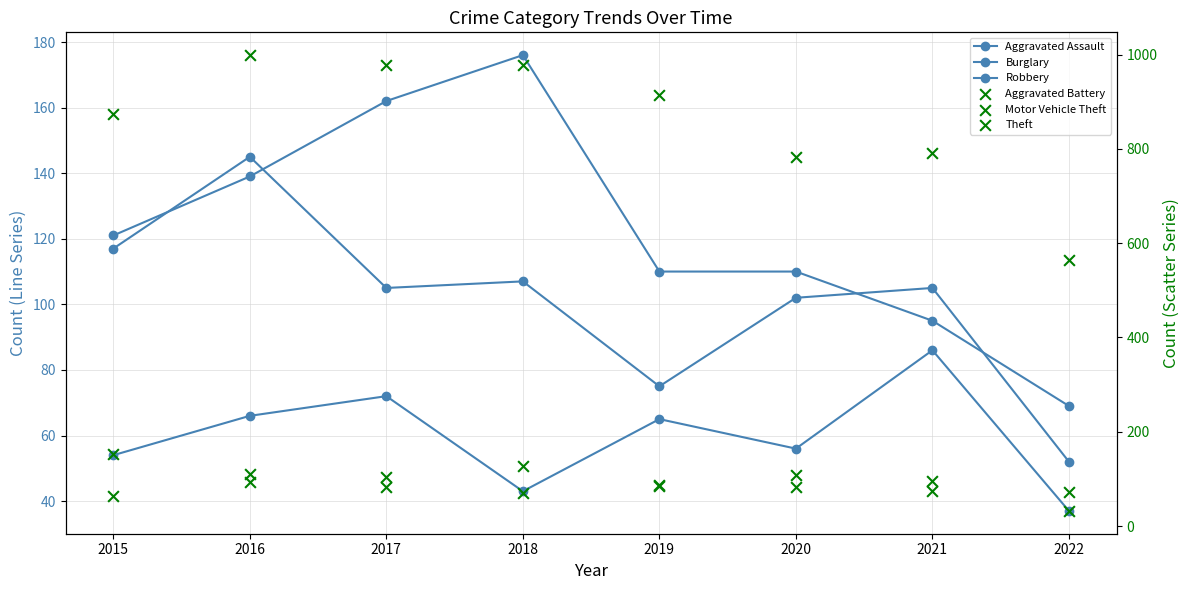

Which series has the largest total across all categories?

Theft